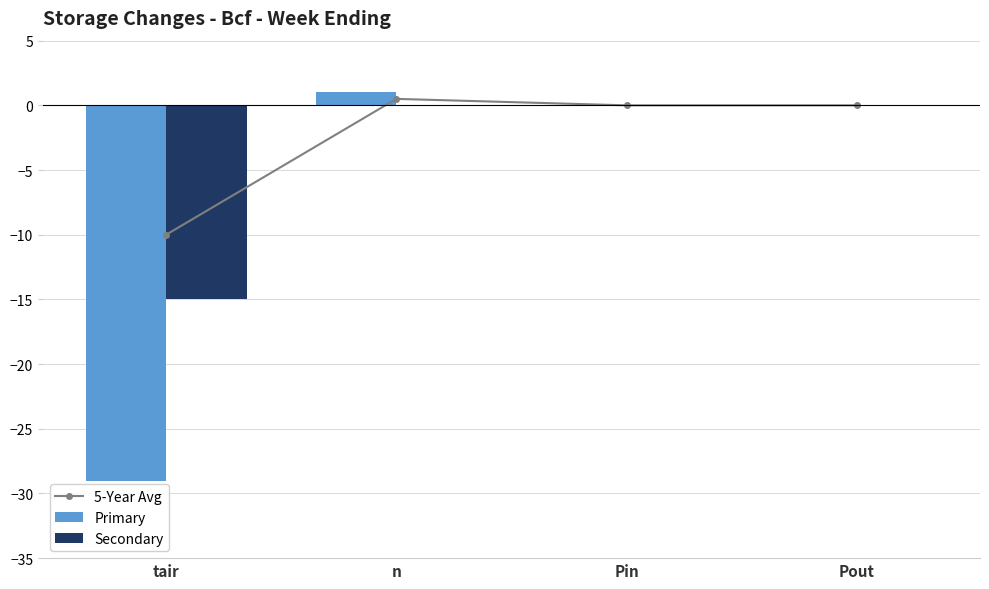

Which series changed the most between tair and Pout?

Primary